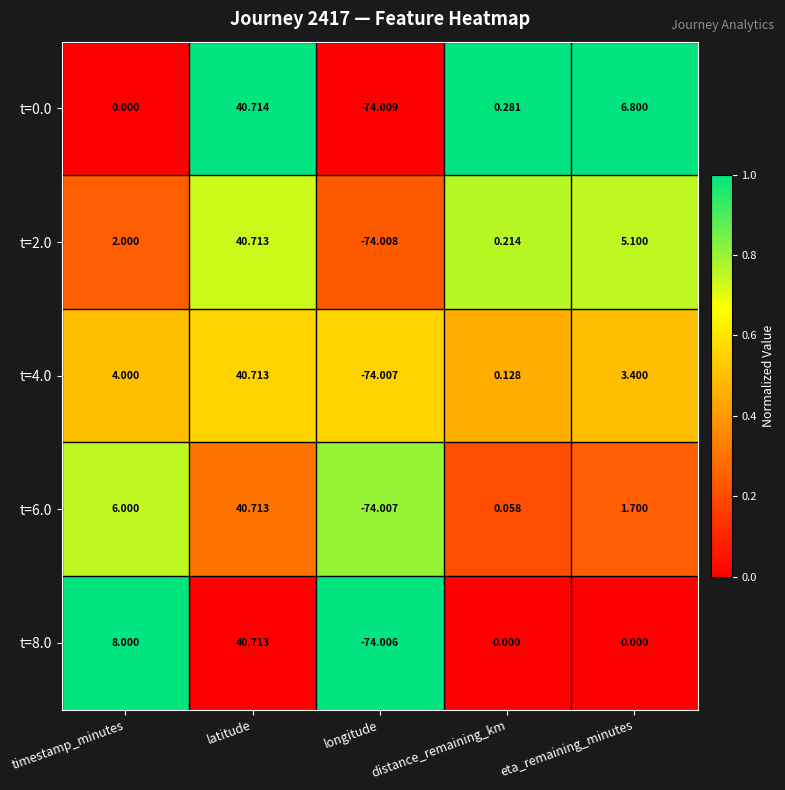

What is the maximum value shown in the chart?

40.7